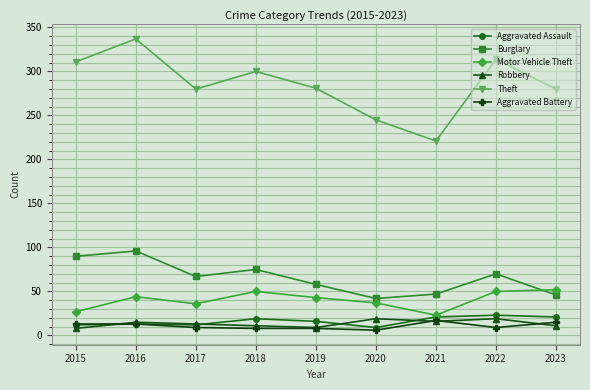

What is the sum of all Aggravated Battery values?

98